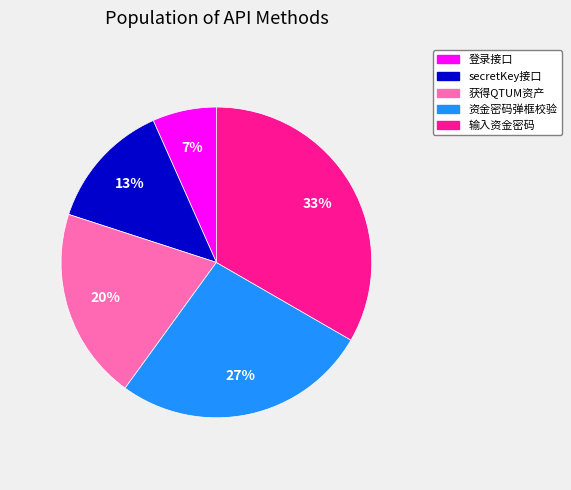

True or false: secretKey接口 accounts for 13% of the total.

True